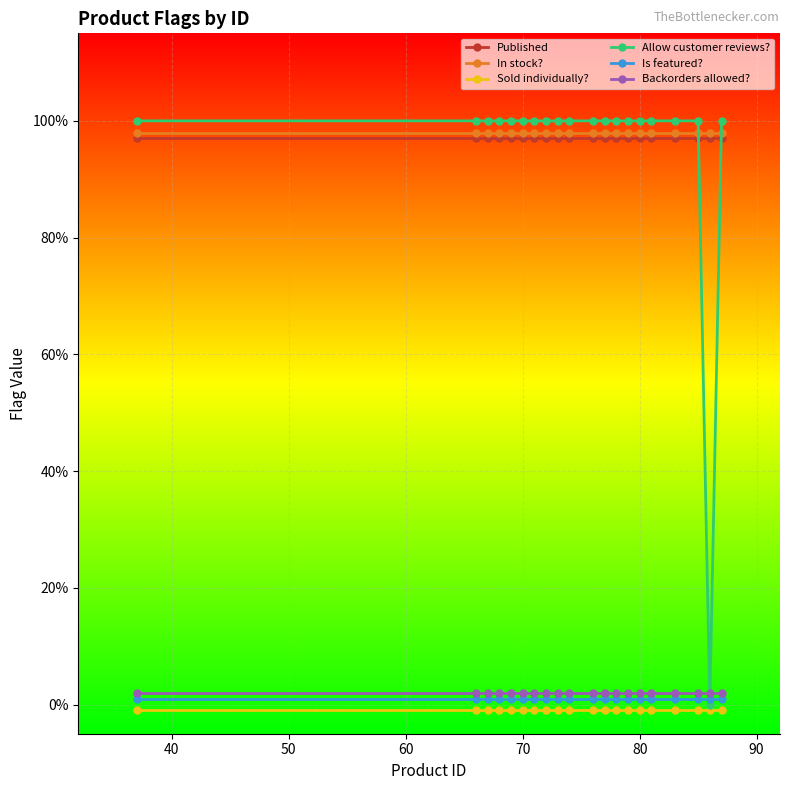

In Allow customer reviews?, how many points are lower than both neighbors (excluding endpoints)?

1